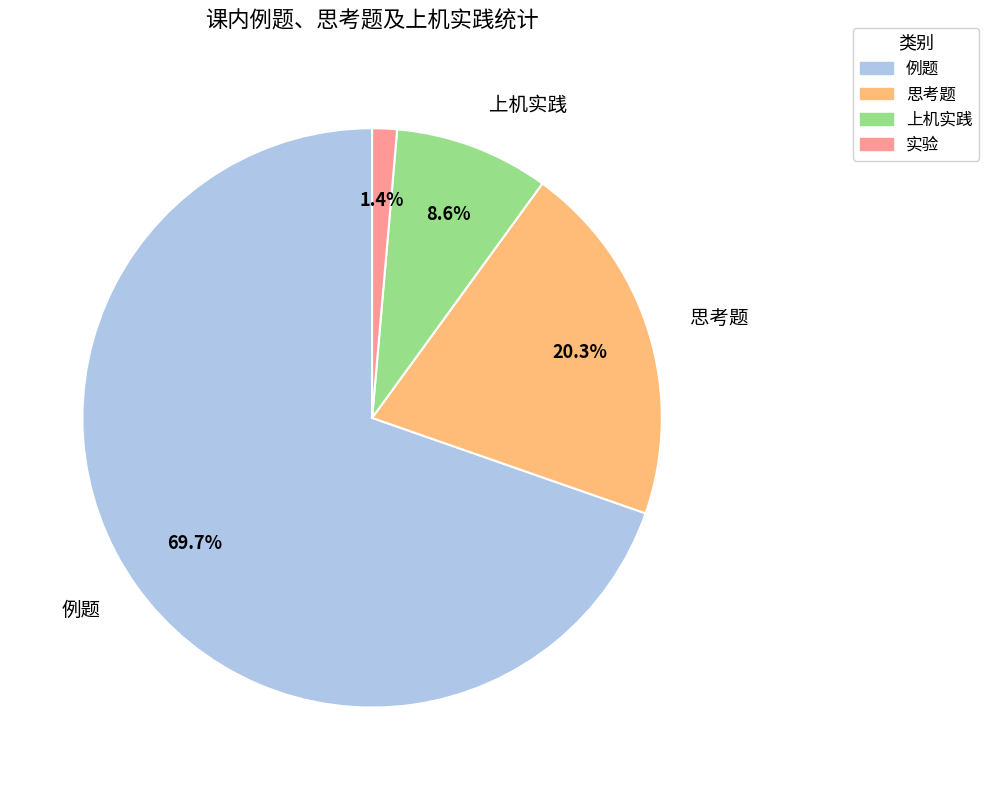

Rank the categories by value from highest to lowest.

例题, 思考题, 上机实践, 实验